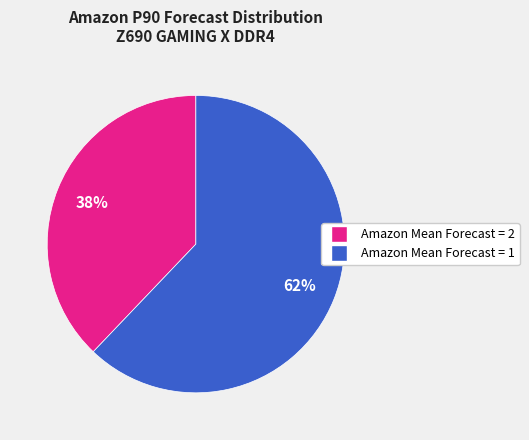

To the nearest percent, what is the difference between the largest and smallest slice percentages?

24%